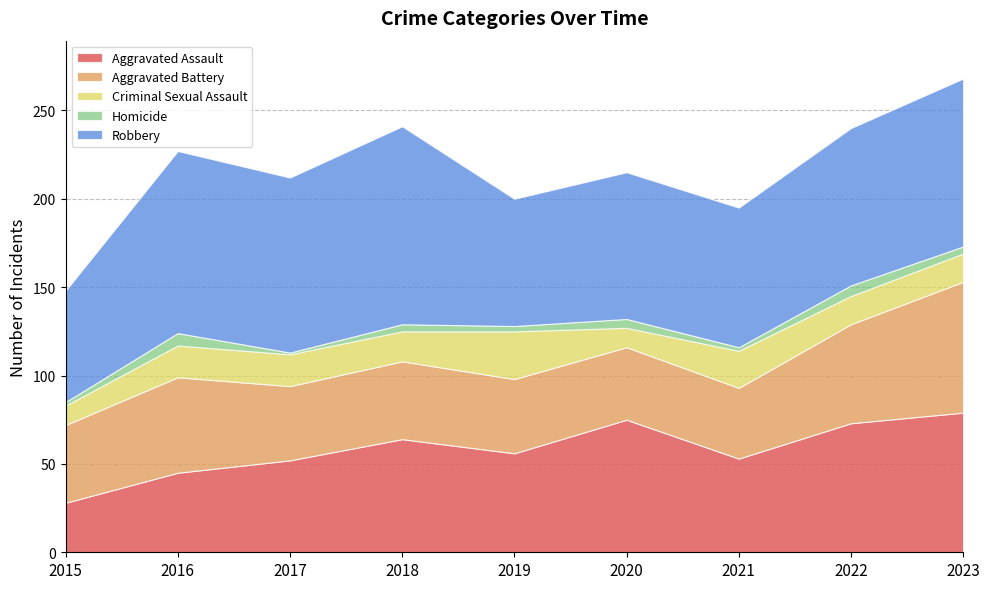

How many series are shown in this chart?

5